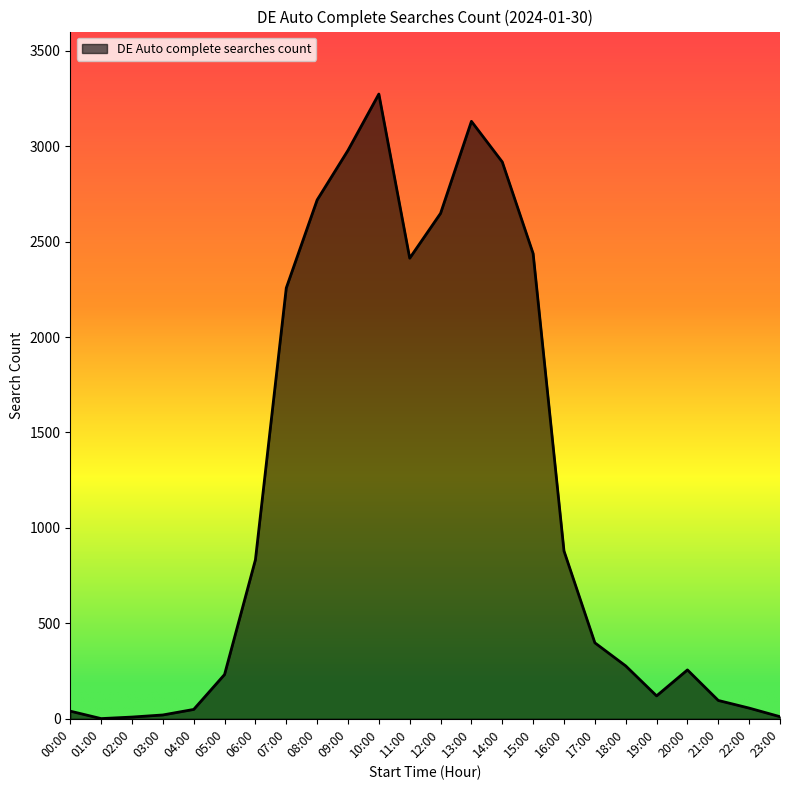

What is the difference between the maximum and minimum values?

3272